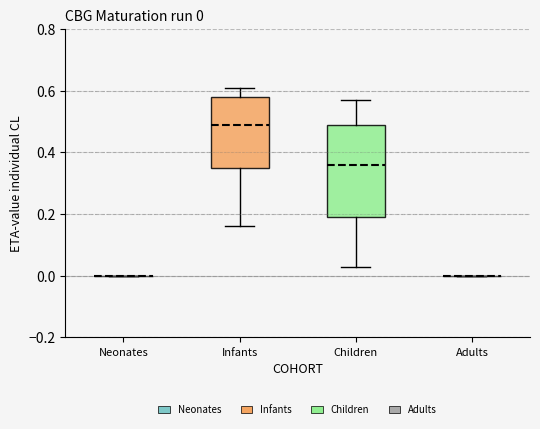

Comparing the boxes themselves (not the whiskers), which one is the tallest?

Children